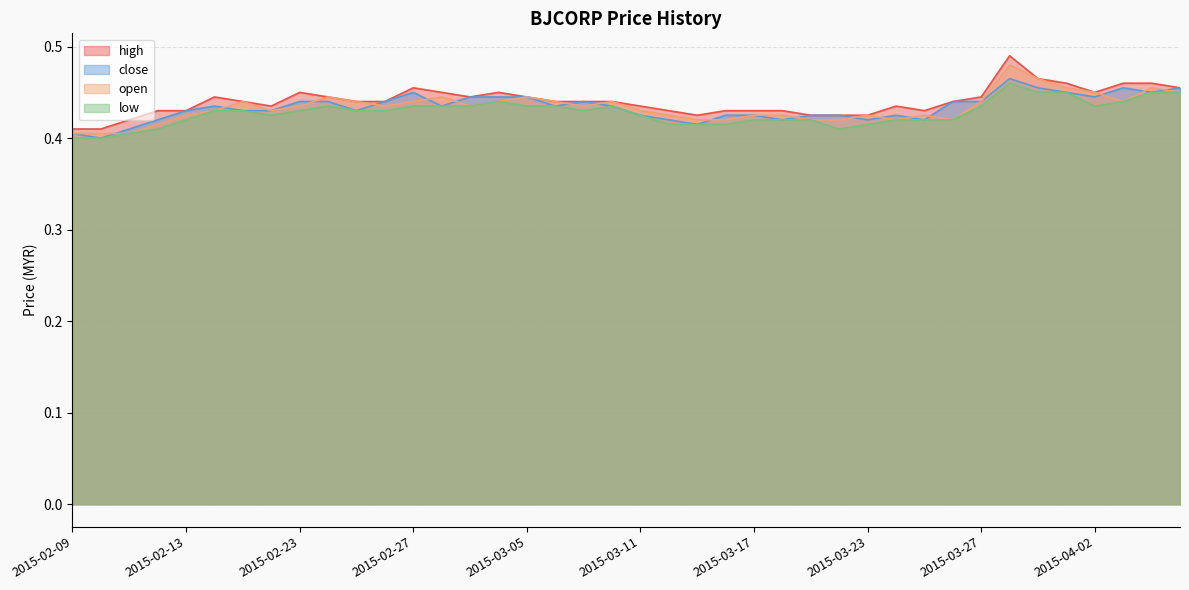

Reading left to right, extract all data points from this chart.

close: 0.4	0.4	0.4	0.4	0.4	0.4	0.4	0.4	0.4	0.4	0.4	0.4	0.5	0.4	0.4	0.4	0.4	0.4	0.4	0.4	0.4	0.4	0.4	0.4	0.4	0.4	0.4	0.4	0.4	0.4	0.4	0.4	0.4	0.5	0.5	0.5	0.4	0.5	0.5	0.5
high: 0.4	0.4	0.4	0.4	0.4	0.4	0.4	0.4	0.5	0.4	0.4	0.4	0.5	0.5	0.4	0.5	0.4	0.4	0.4	0.4	0.4	0.4	0.4	0.4	0.4	0.4	0.4	0.4	0.4	0.4	0.4	0.4	0.4	0.5	0.5	0.5	0.5	0.5	0.5	0.5
low: 0.4	0.4	0.4	0.4	0.4	0.4	0.4	0.4	0.4	0.4	0.4	0.4	0.4	0.4	0.4	0.4	0.4	0.4	0.4	0.4	0.4	0.4	0.4	0.4	0.4	0.4	0.4	0.4	0.4	0.4	0.4	0.4	0.4	0.5	0.5	0.5	0.4	0.4	0.5	0.5
open: 0.4	0.4	0.4	0.4	0.4	0.4	0.4	0.4	0.4	0.4	0.4	0.4	0.4	0.4	0.4	0.4	0.4	0.4	0.4	0.4	0.4	0.4	0.4	0.4	0.4	0.4	0.4	0.4	0.4	0.4	0.4	0.4	0.4	0.5	0.5	0.5	0.5	0.4	0.5	0.5